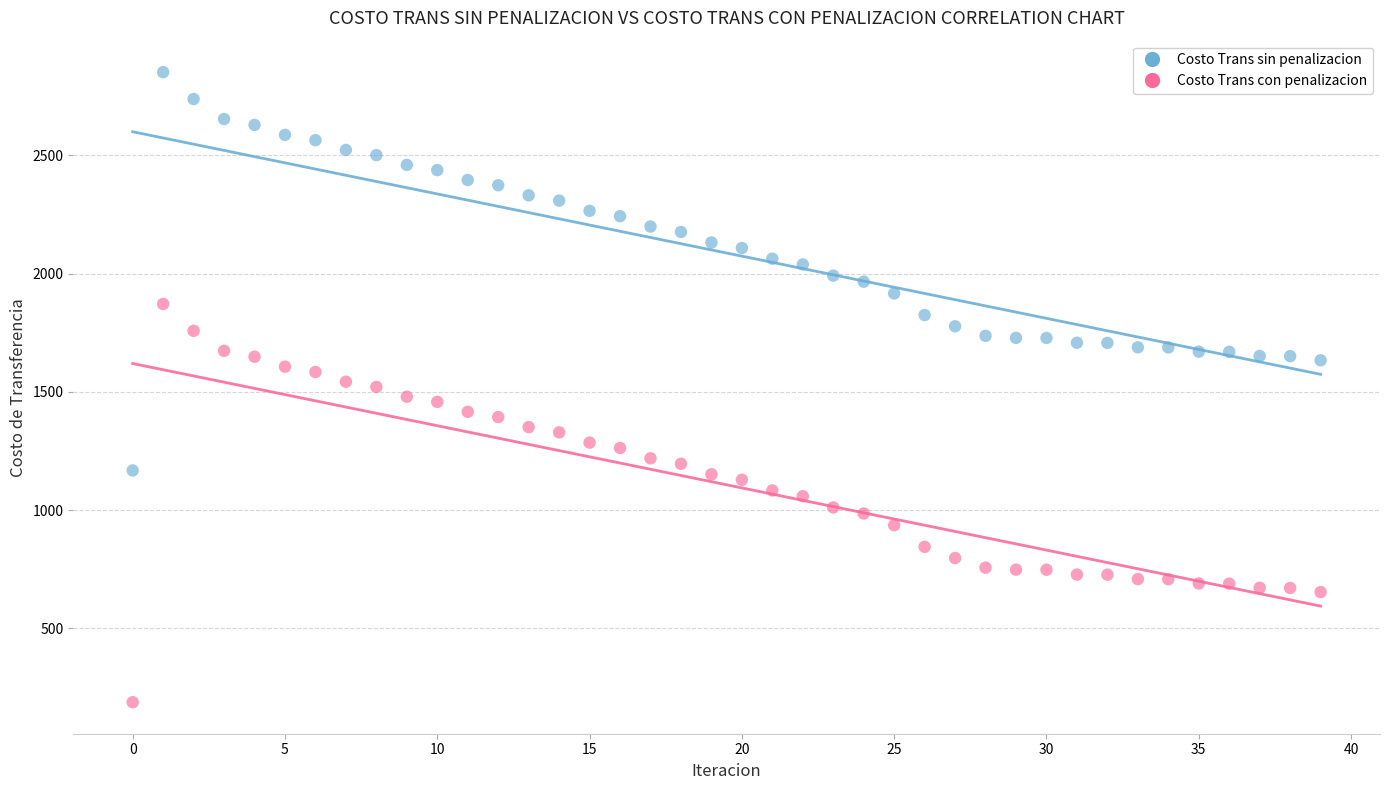

Across all data points, what is the range of Y values (max minus min)?

2665.0